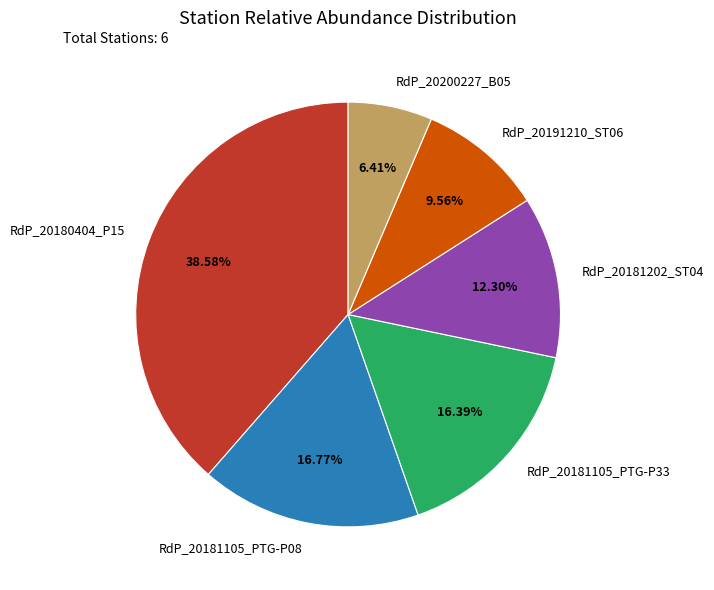

To the nearest percent, what percentage of the pie is RdP_20200227_B05?

6%